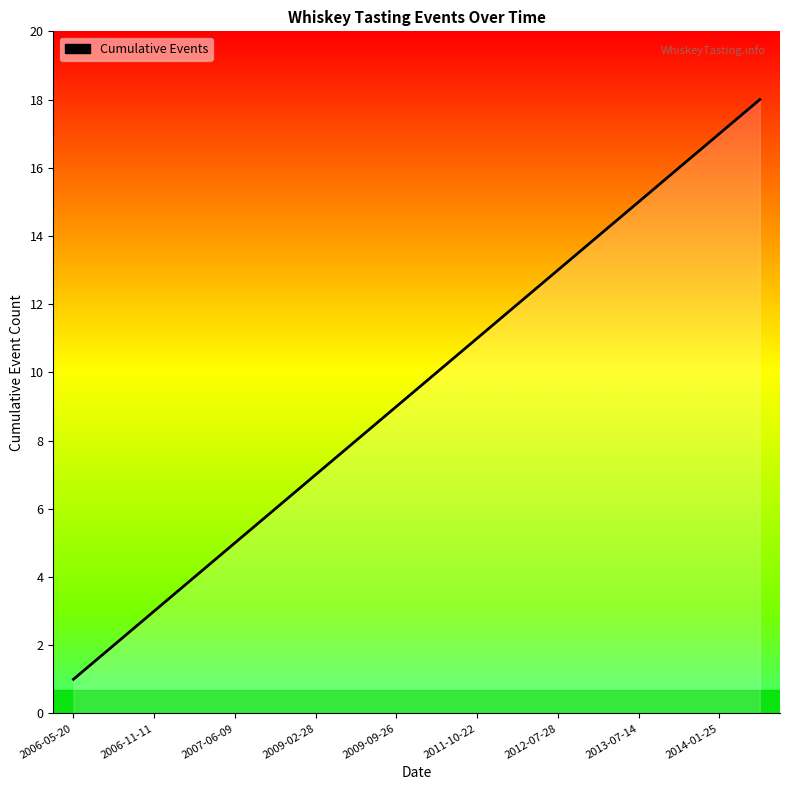

What is the maximum value shown in the chart?

18